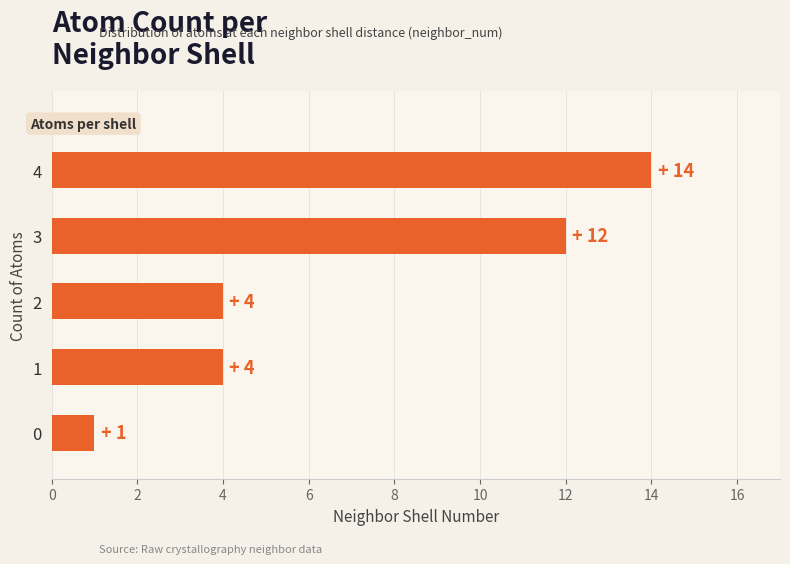

The chart shows a value of 2 at 2. True or false?

False